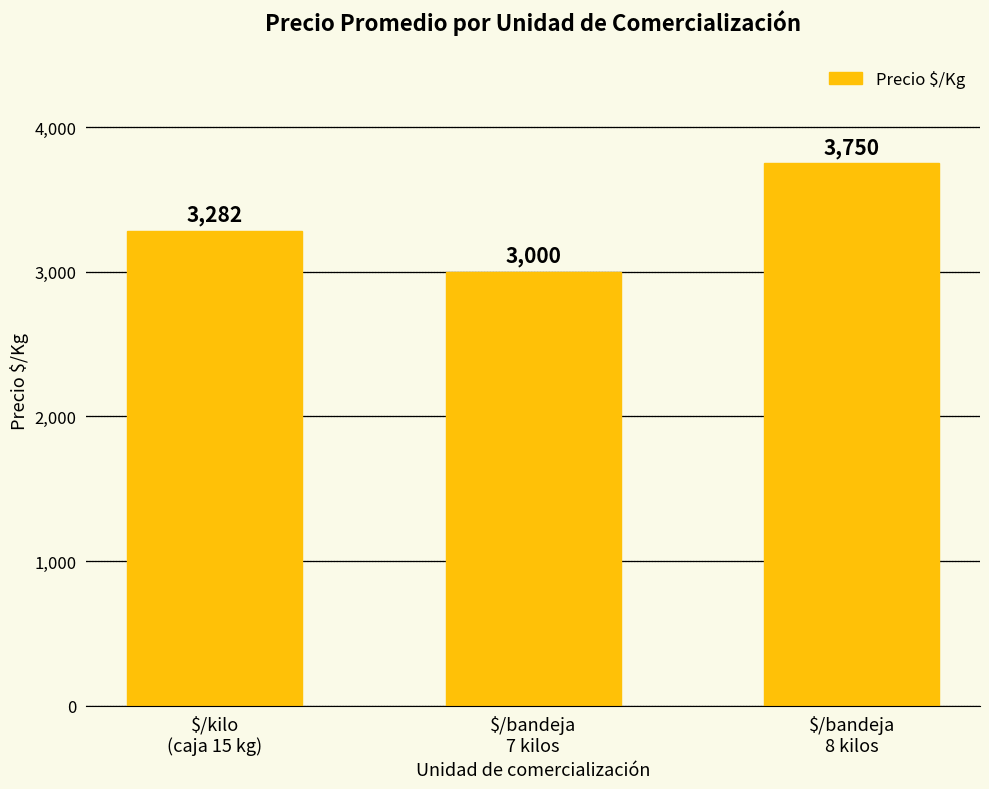

Count the number of categories in the chart.

3